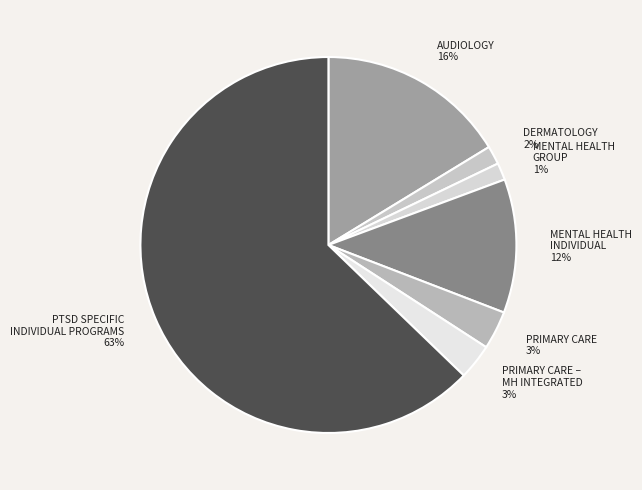

Count the number of slices in the pie.

7